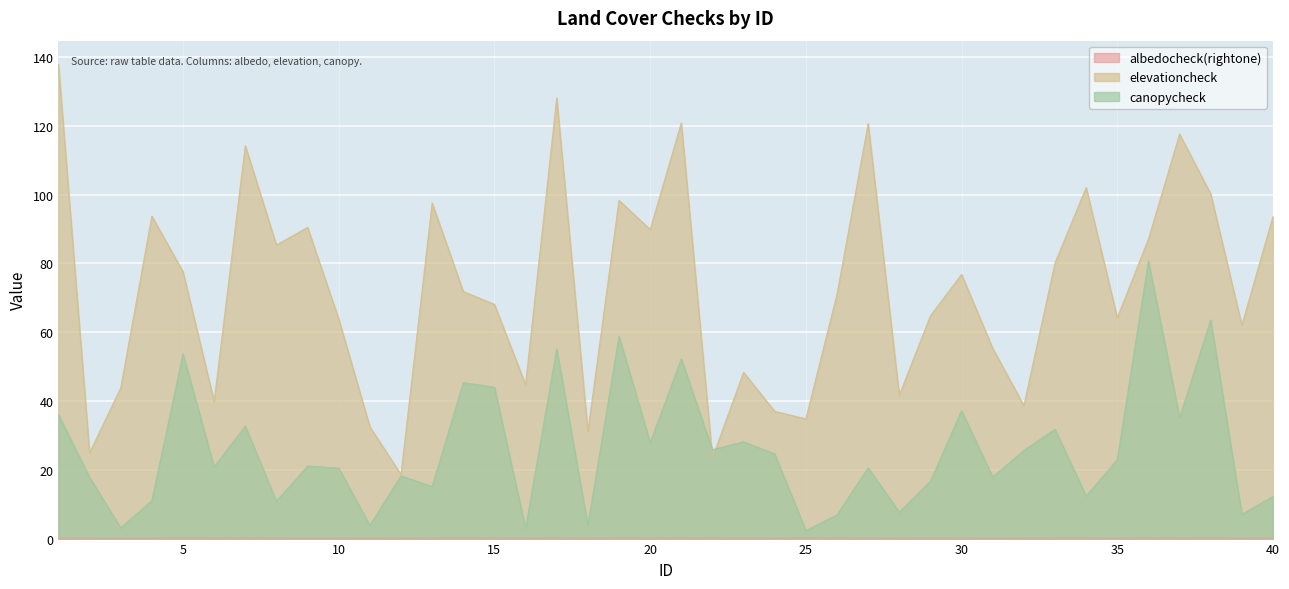

True or false: canopycheck has a value of 7.1 at 39.

True